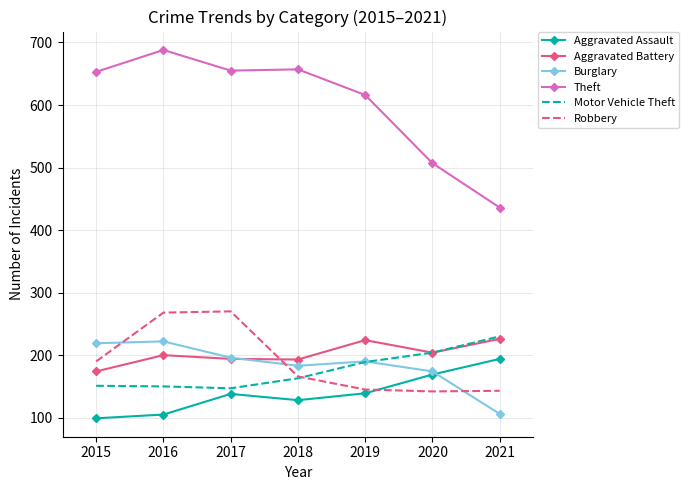

At which category does Theft reach its first local peak?

2016